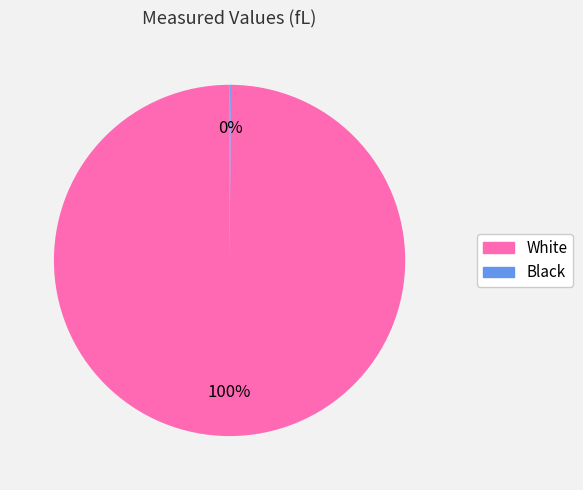

Is it true that White is 100% of the pie?

True